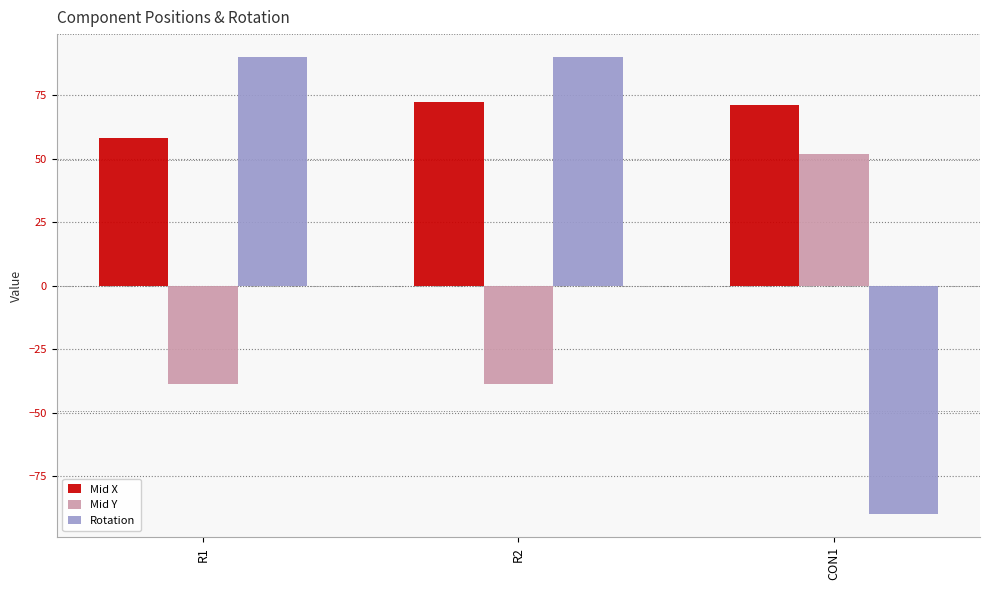

What is the difference between the highest and lowest values at R1?

128.9